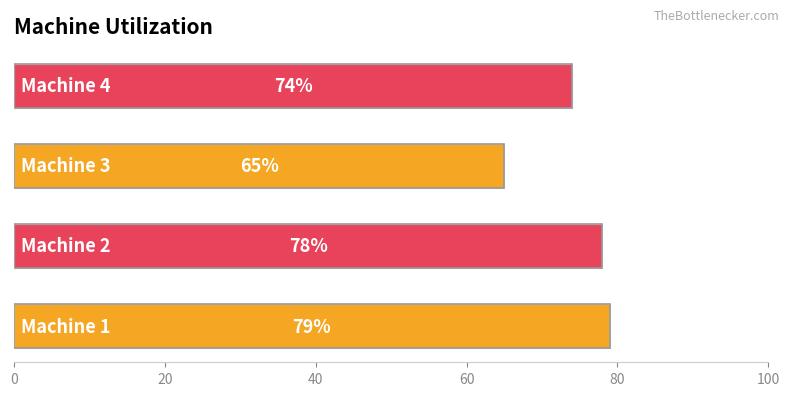

What is the smallest value displayed?

65